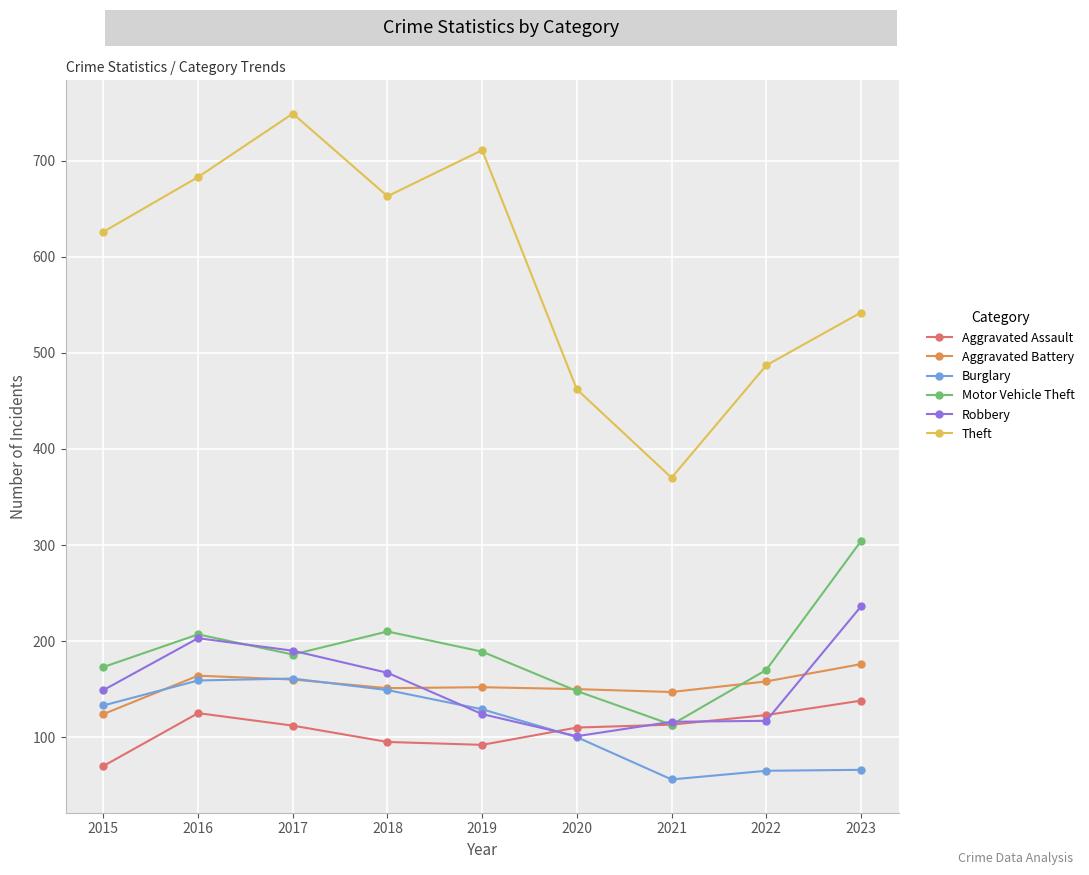

Rank the series by their maximum value, from highest to lowest.

Theft, Motor Vehicle Theft, Robbery, Aggravated Battery, Burglary, Aggravated Assault